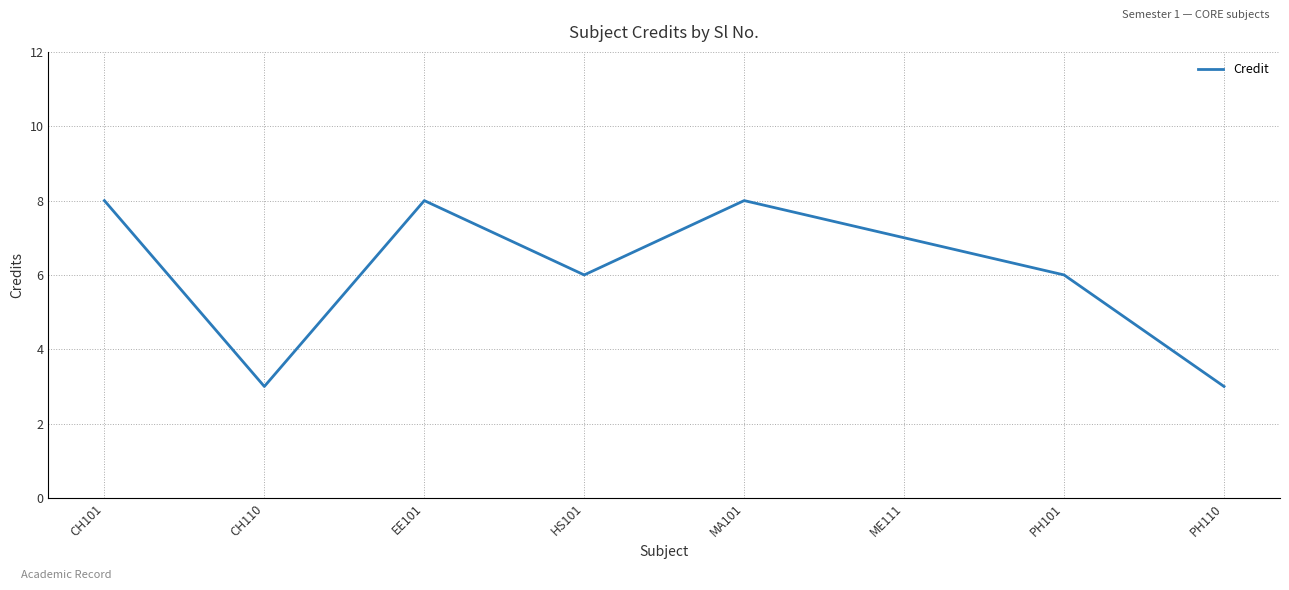

What is the change in value from ME111 to PH110?

-4